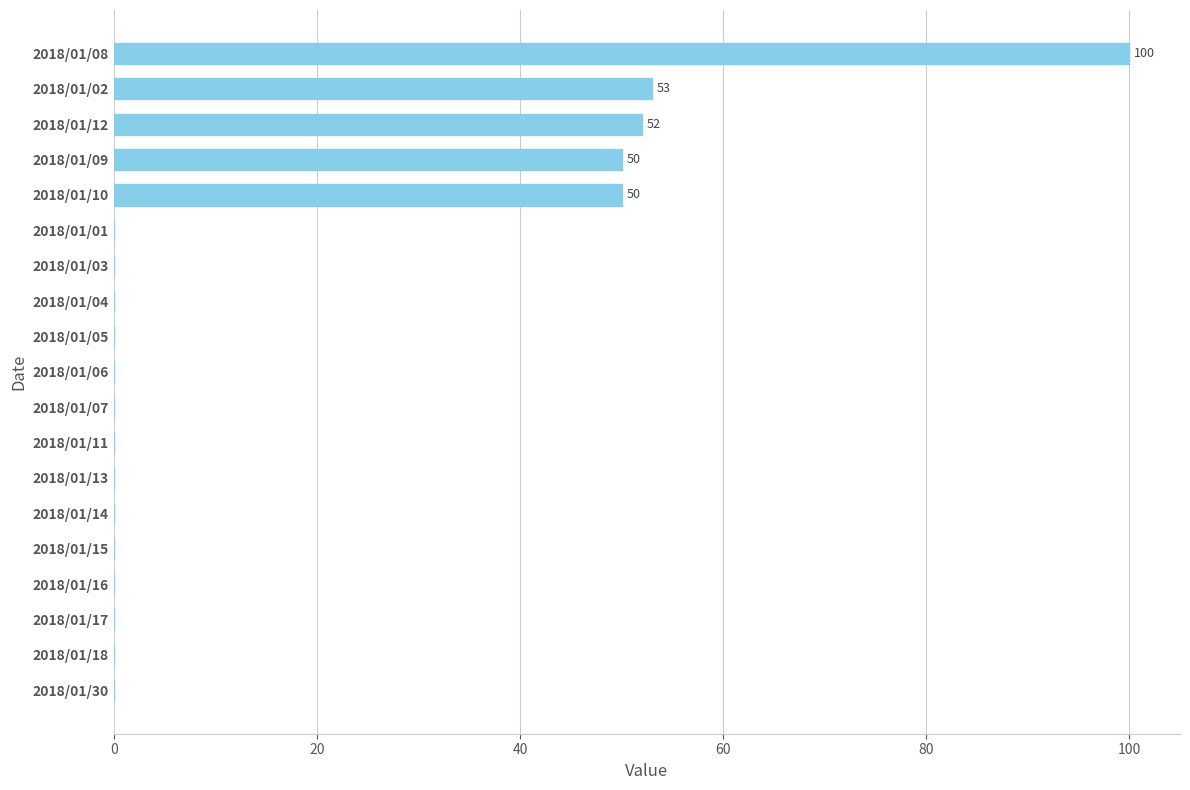

Is it true that the value at 2018/01/15 is 0?

True